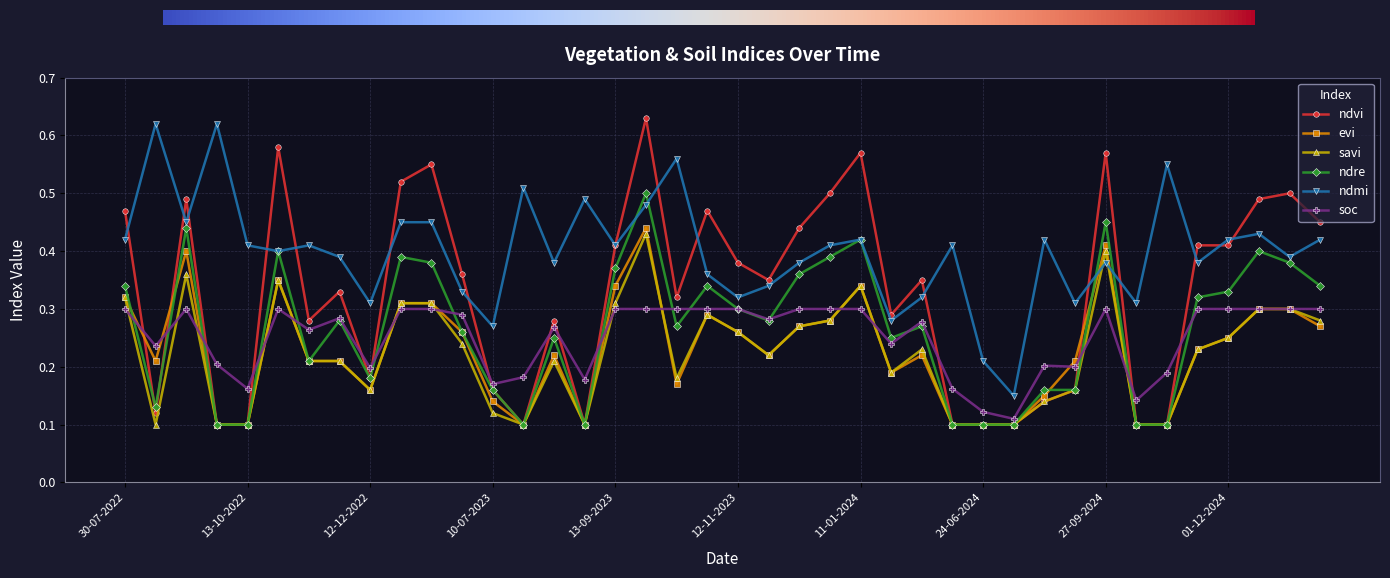

In ndmi, how many points are lower than both neighbors (excluding endpoints)?

13